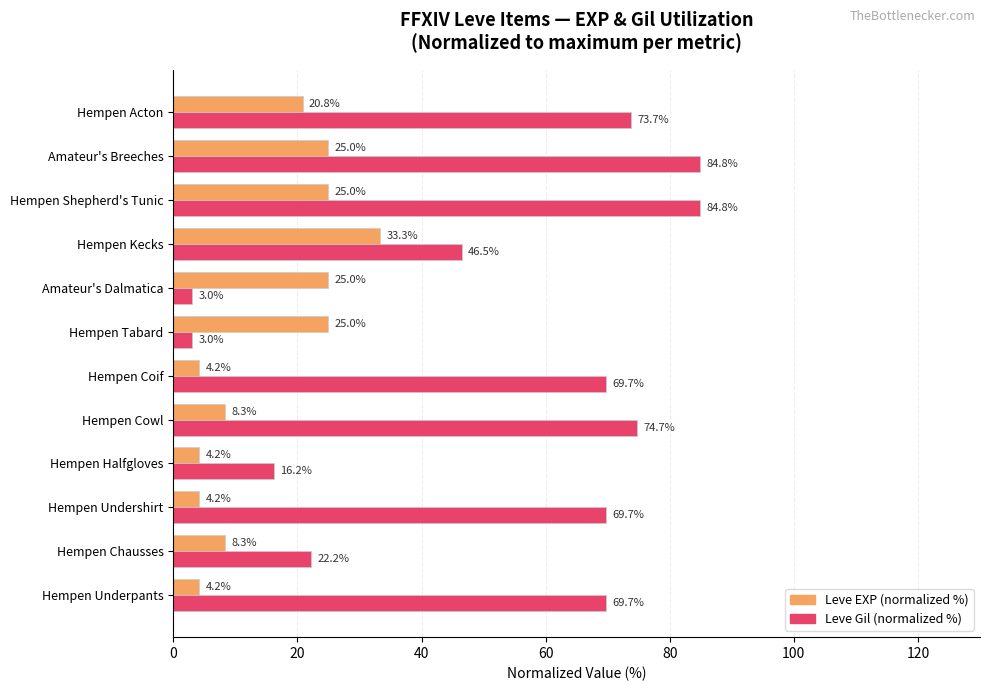

At which label is Leve EXP (normalized %) closest to 18?

Hempen Acton